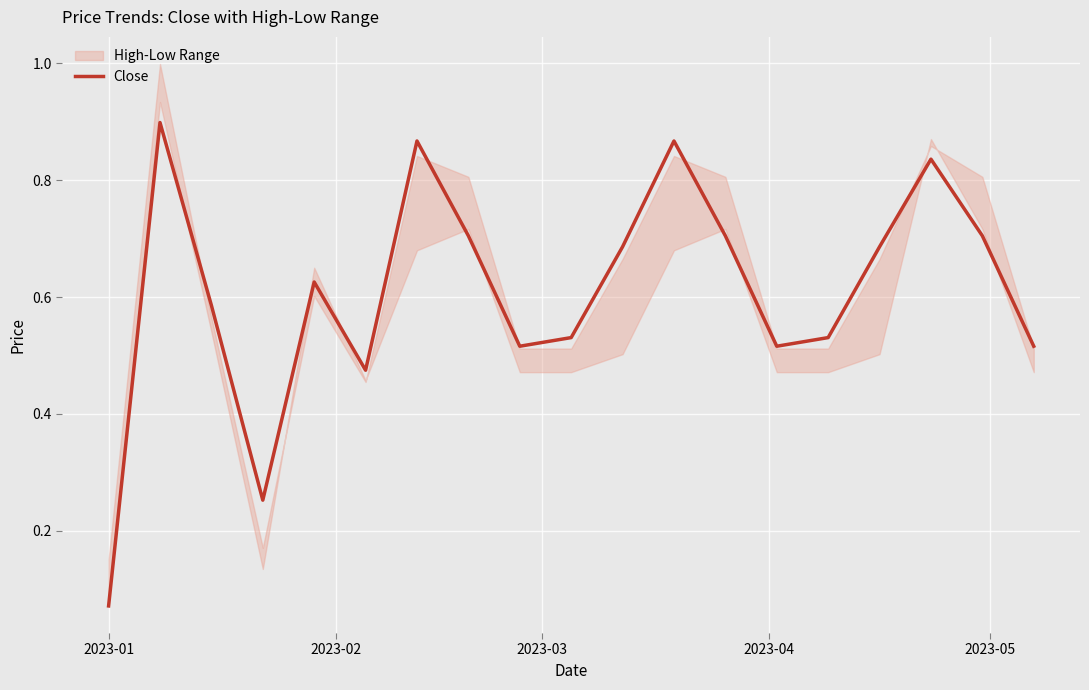

Is it true that the value at 2023-02 is 1.5?

False